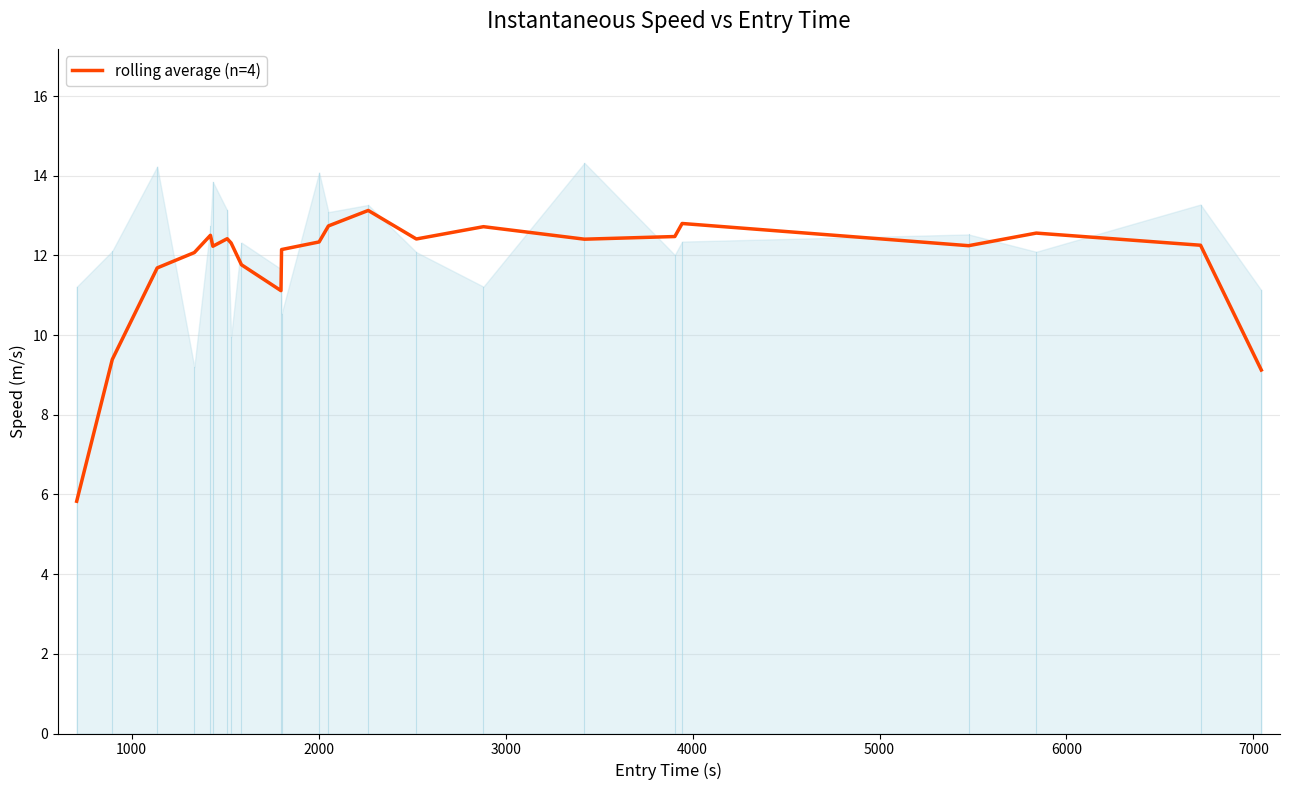

What is the difference between the maximum and minimum values?

7.3